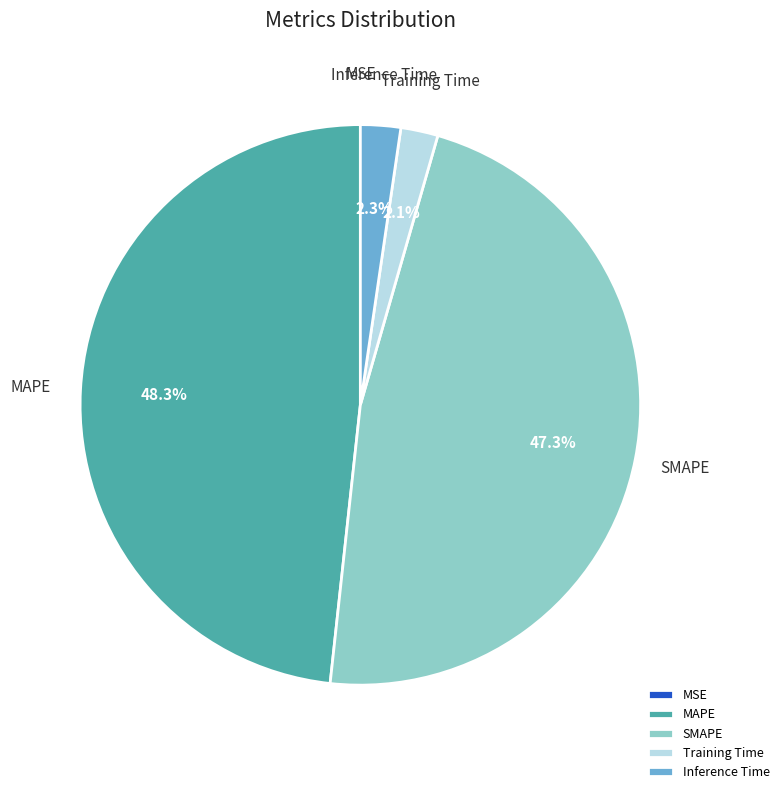

To the nearest percent, what is the combined percentage of Training Time and MAPE?

50%